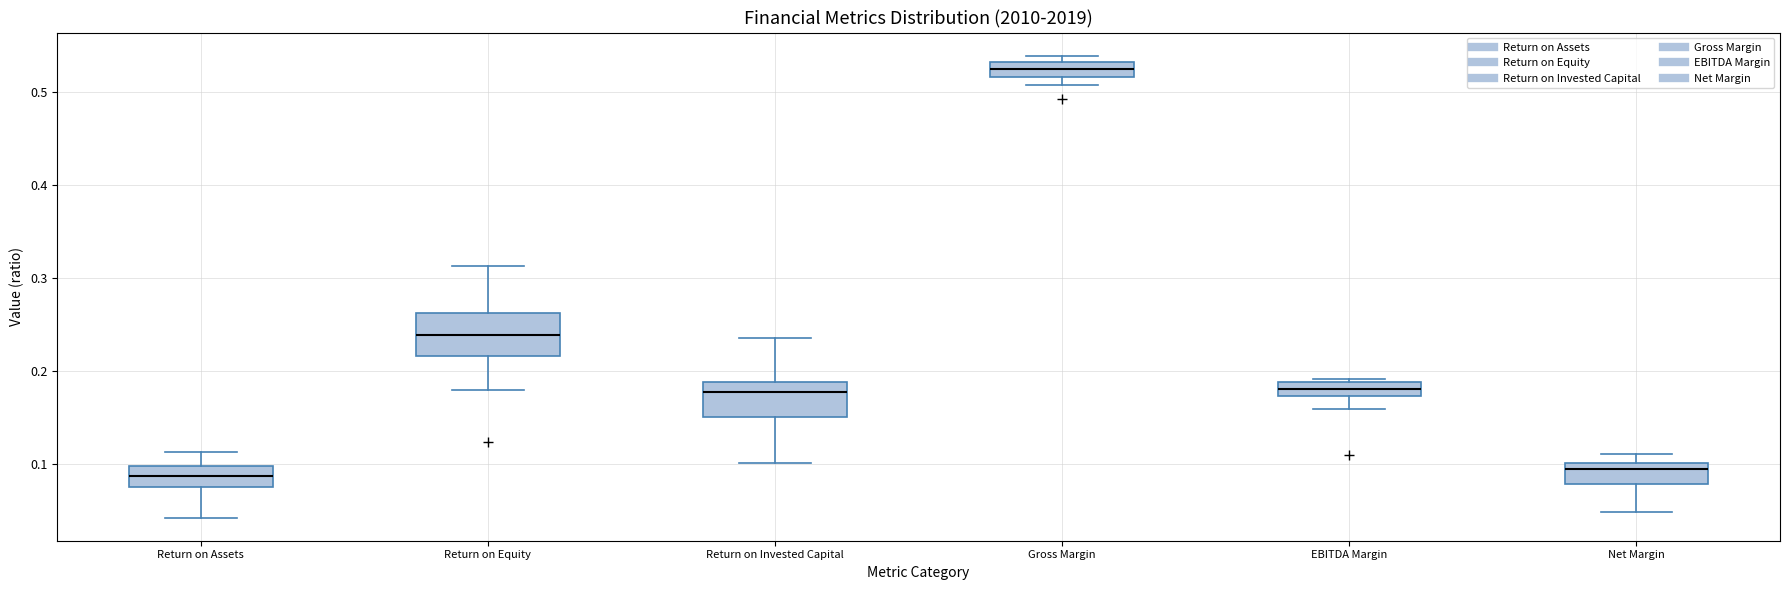

Where is the upper edge of the box for Net Margin on the y-axis? The values are not printed on the chart, so give them approximately, as read against the axis.

0.10